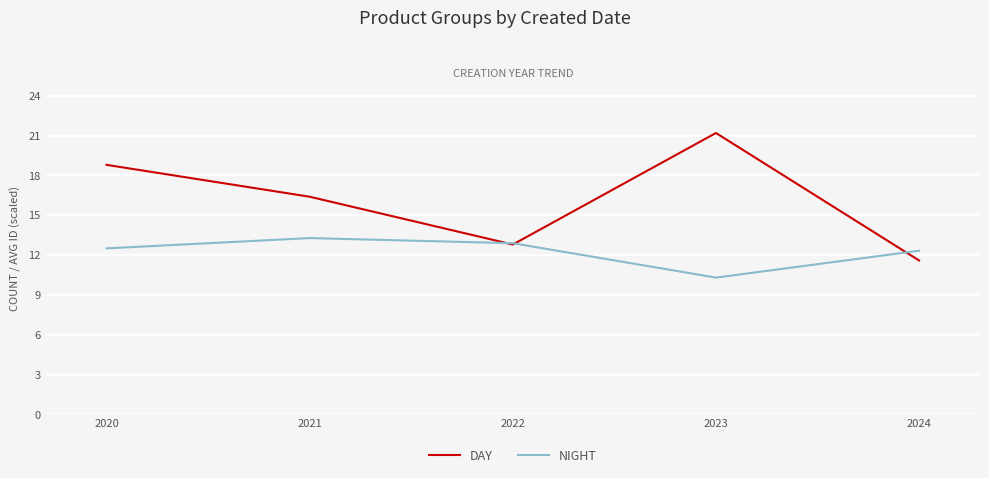

At which category does DAY reach its first local peak?

2023